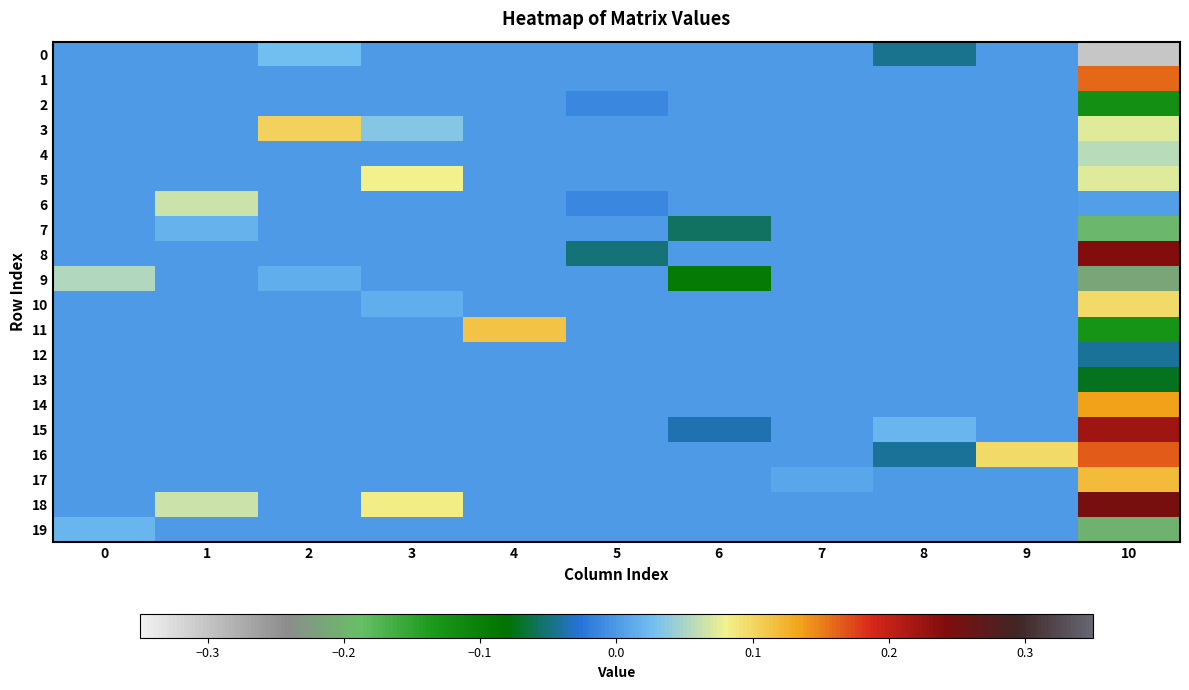

At which category is the sum across all series the highest?

10